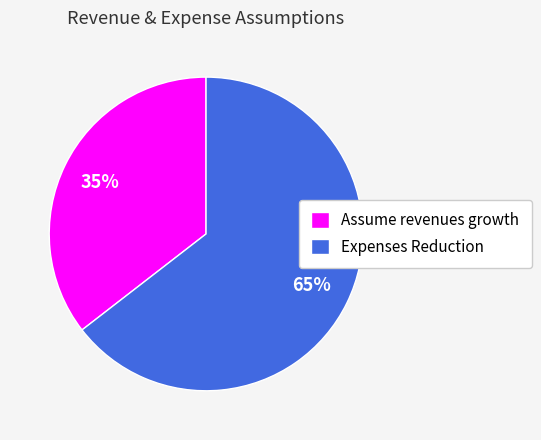

Do Assume revenues growth and Expenses Reduction together represent more than half of the pie?

Yes